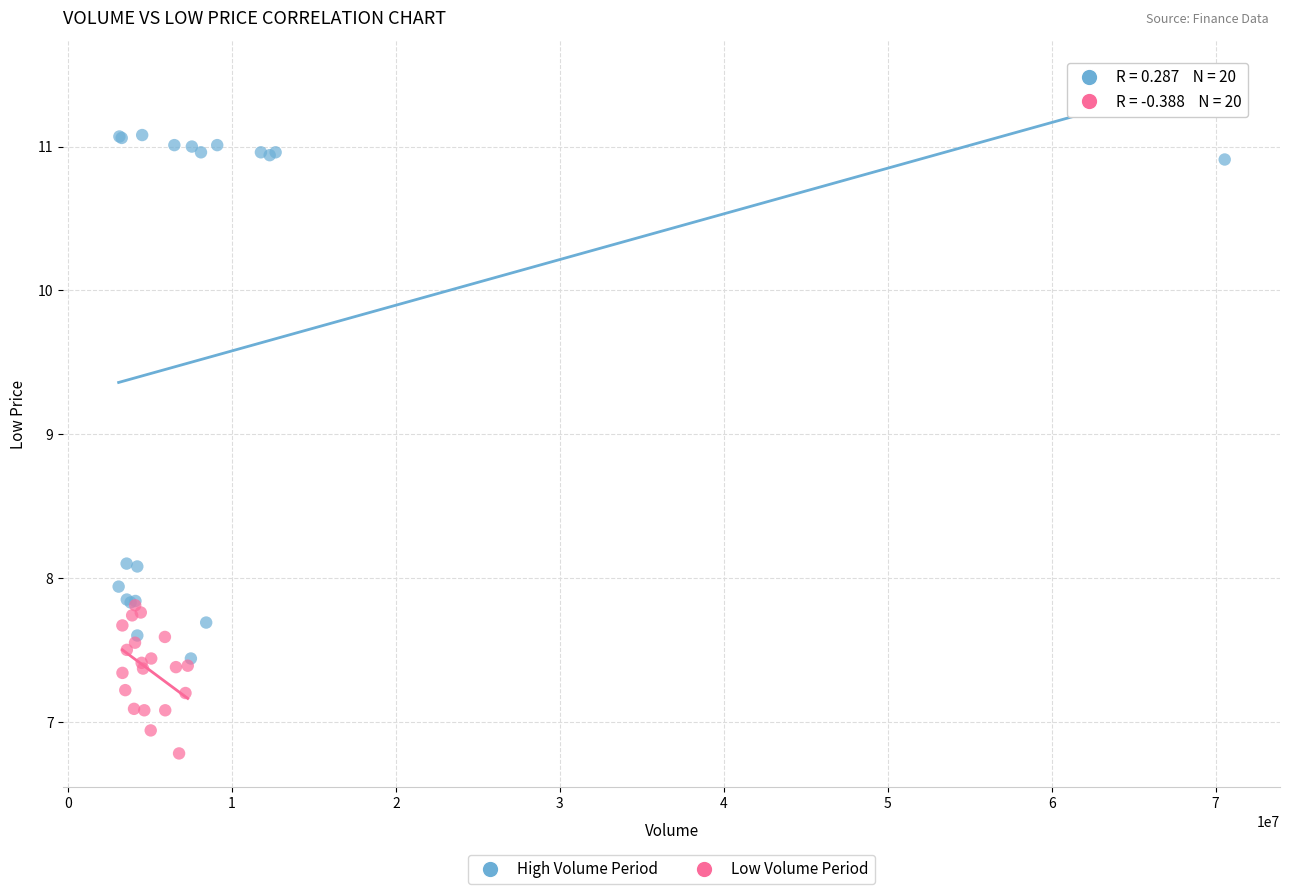

What are all the series names shown in the legend?

High Volume Period, Low Volume Period